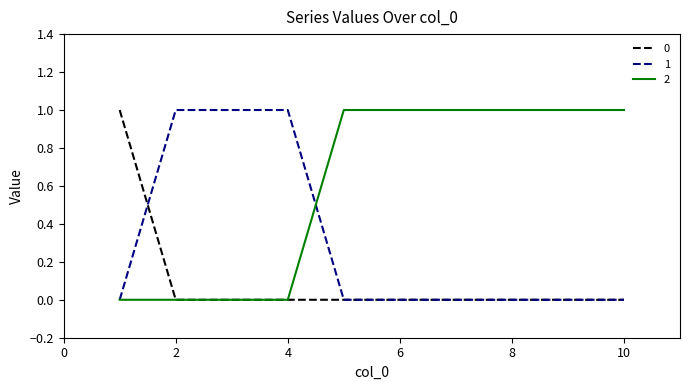

Rank the series by their average value, from highest to lowest.

2, 1, 0